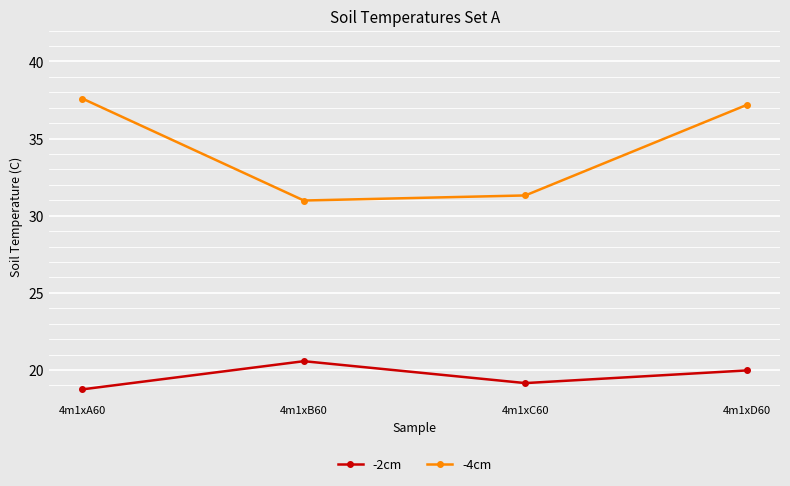

Reading left to right, transcribe all the data shown in this chart.

-2cm: 4m1xA60=18.7	4m1xB60=20.6	4m1xC60=19.1	4m1xD60=20.0
-4cm: 4m1xA60=37.6	4m1xB60=31.0	4m1xC60=31.3	4m1xD60=37.2